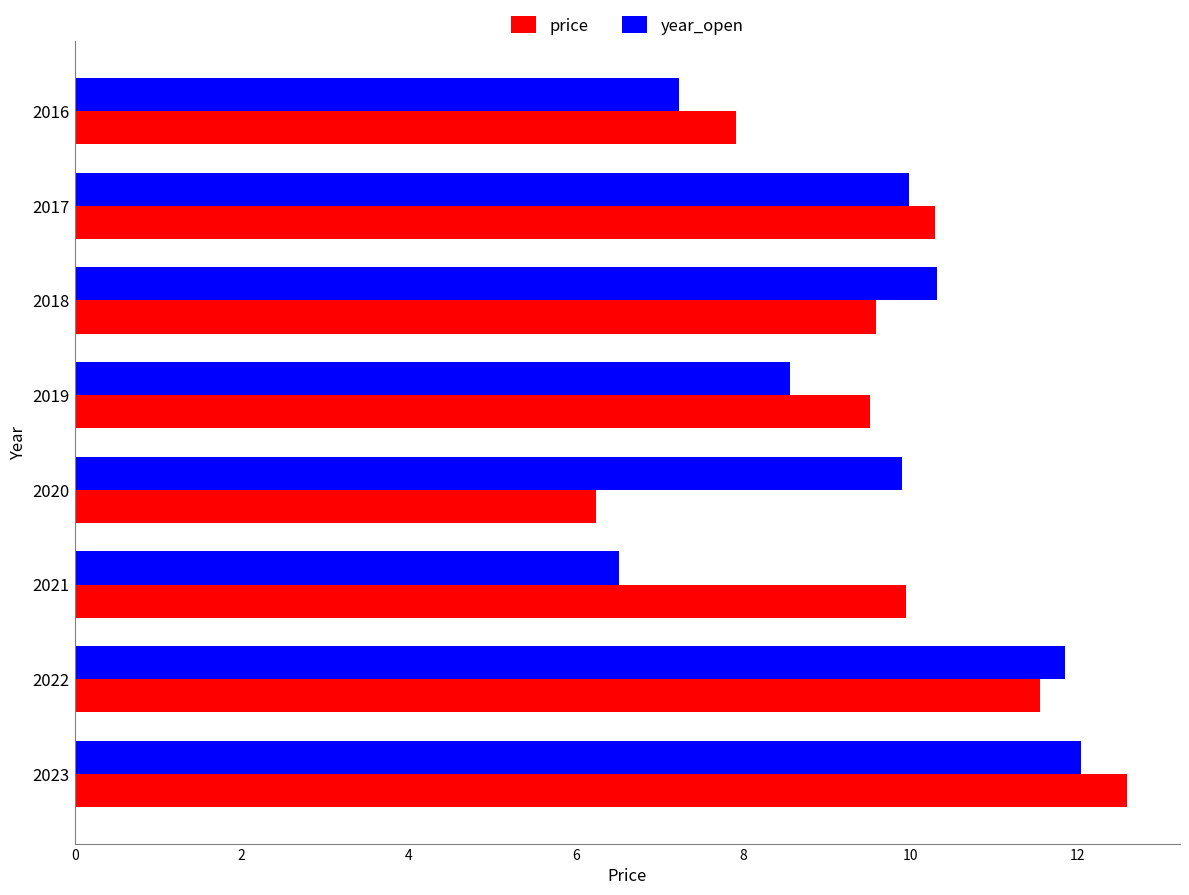

What is the total value across all series at 2022?

23.4